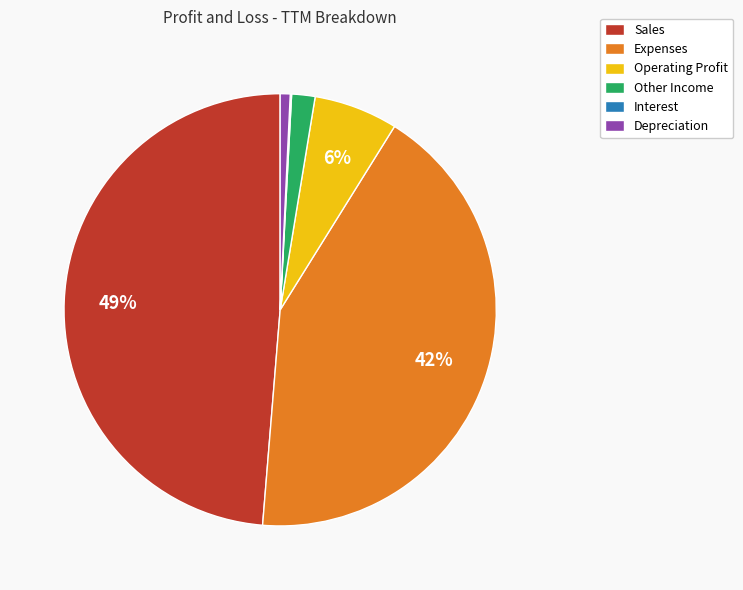

To the nearest percent, what is the difference between the largest and smallest slice percentages?

49%